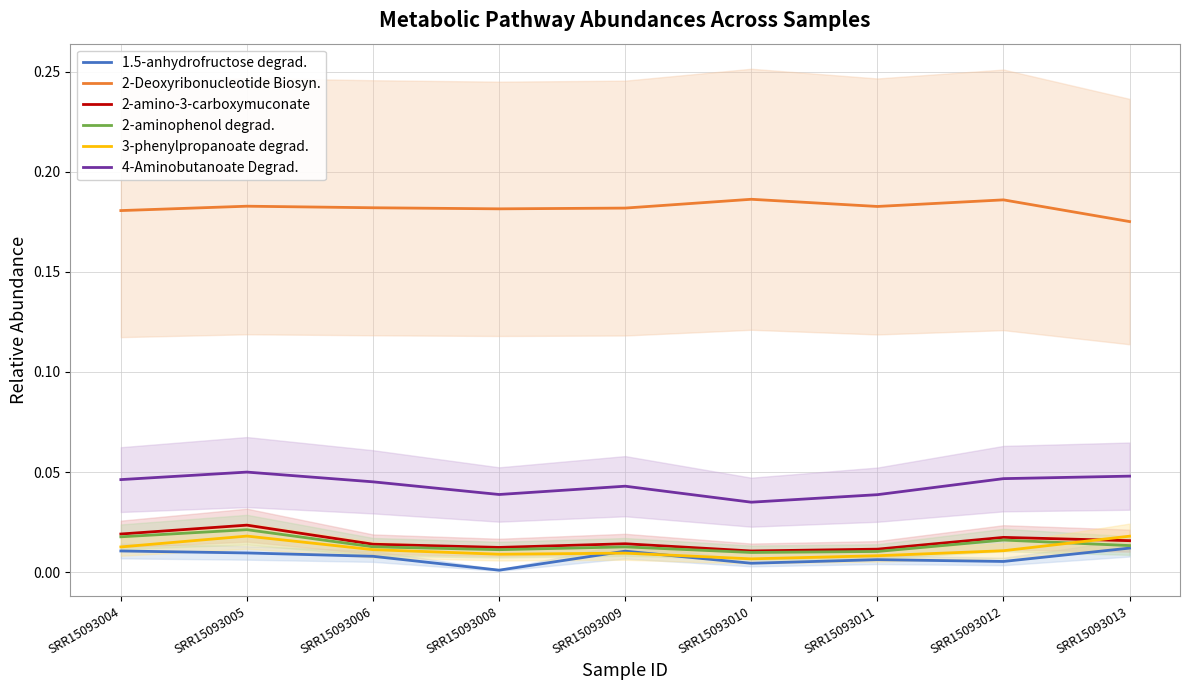

At how many categories does at least one series exceed 0?

9